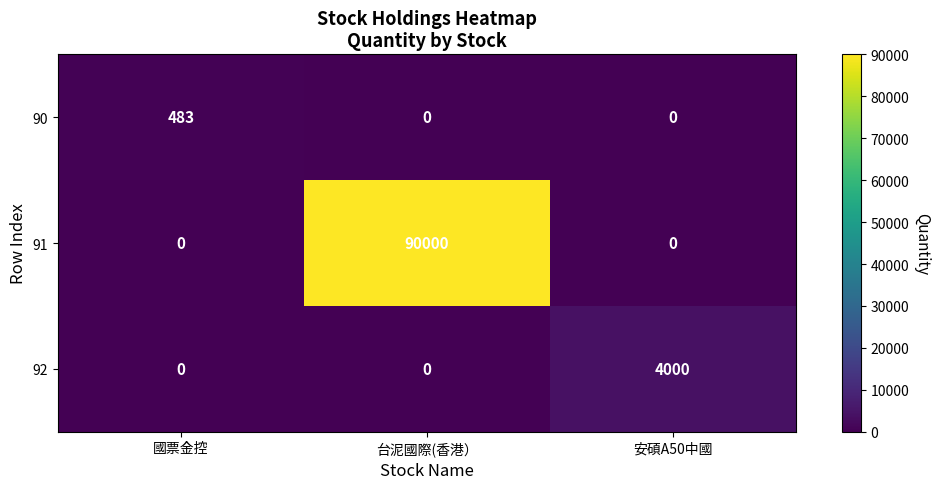

How many data points in 91 are above 0?

1